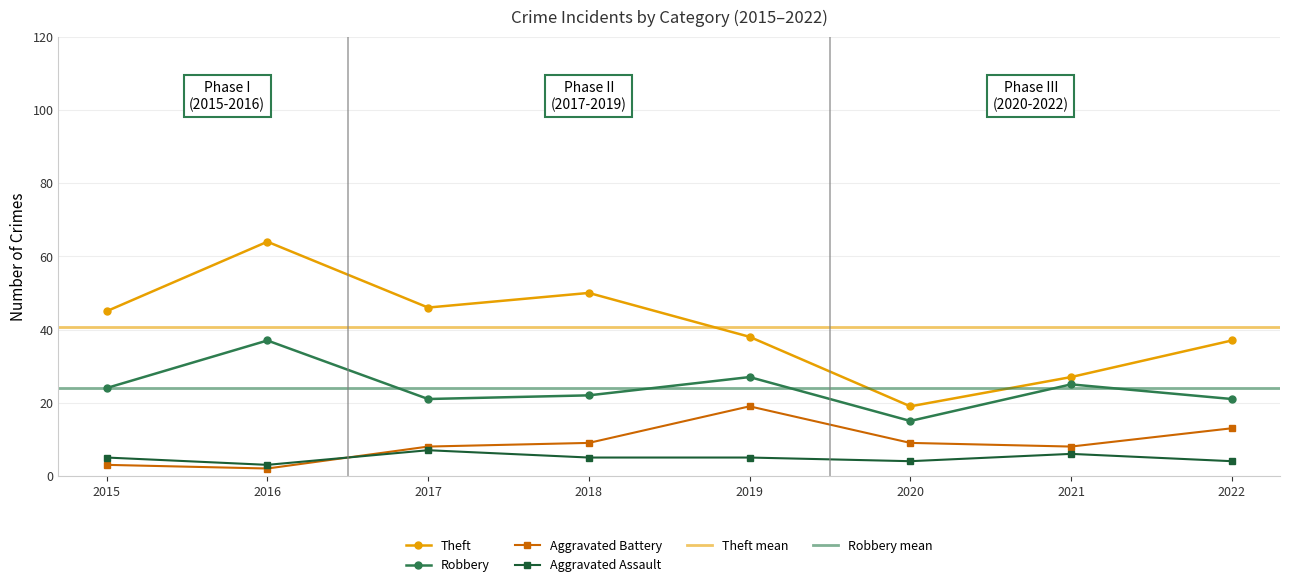

What is the value of the Aggravated Assault point at the 1st from the left?

5